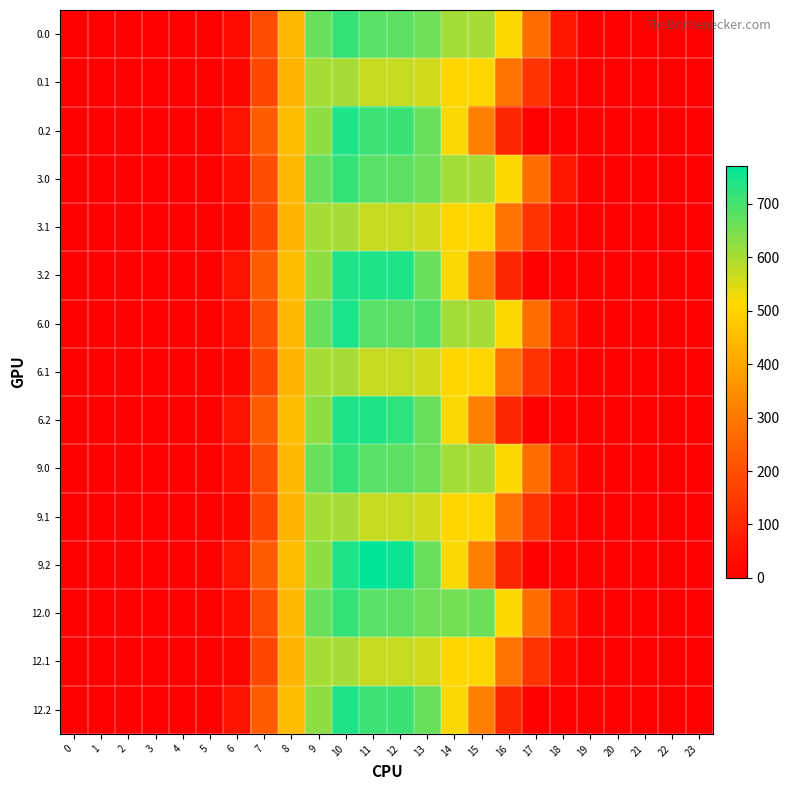

Rank the series by their maximum value, from lowest to highest.

0.1, 3.1, 6.1, 9.1, 12.1, 0.0, 3.0, 9.0, 12.0, 0.2, 12.2, 6.2, 3.2, 6.0, 9.2